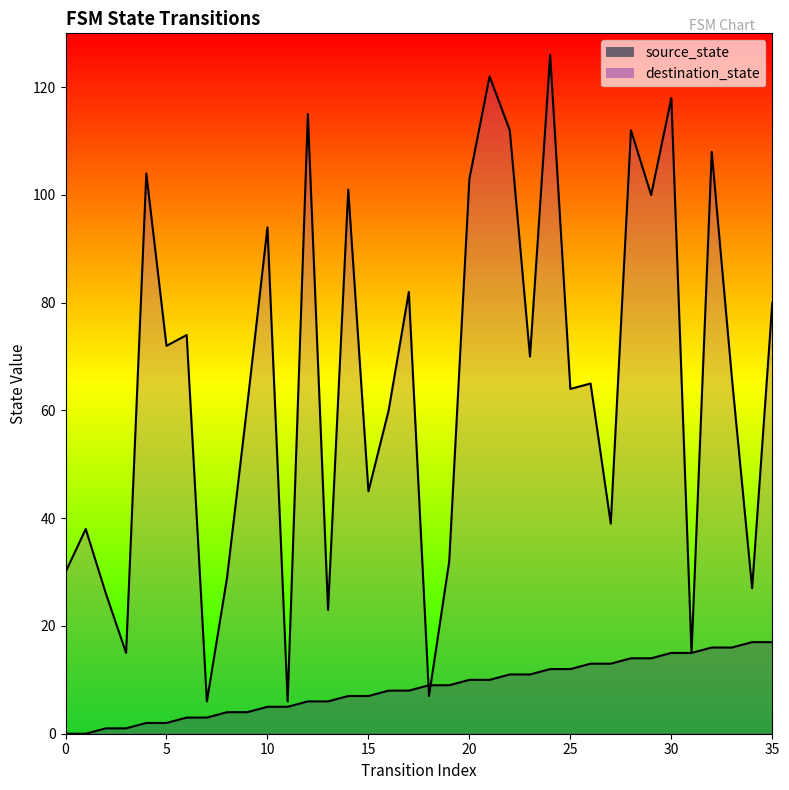

What is the highest value of the source_state series?

17